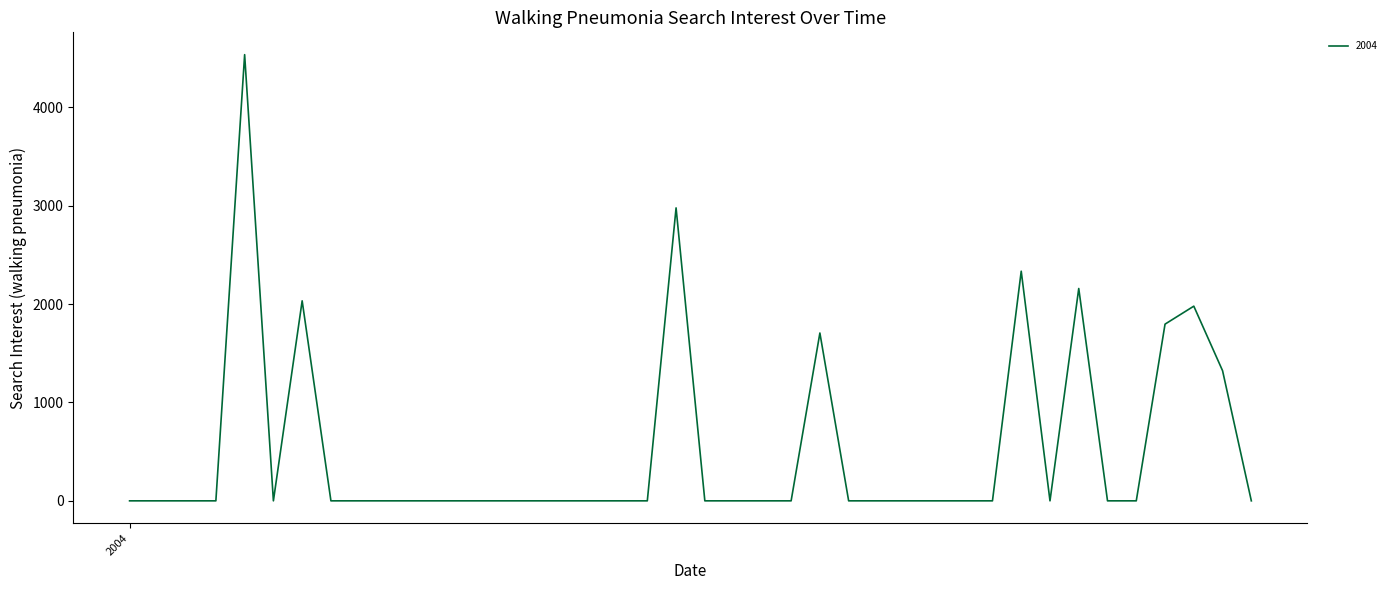

What is the maximum value shown in the chart?

4534.8